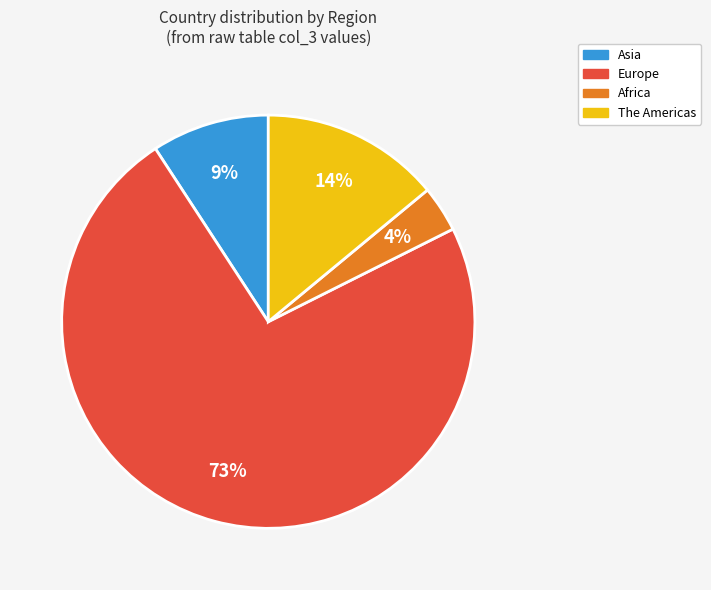

To the nearest percent, what is the average slice percentage?

25%